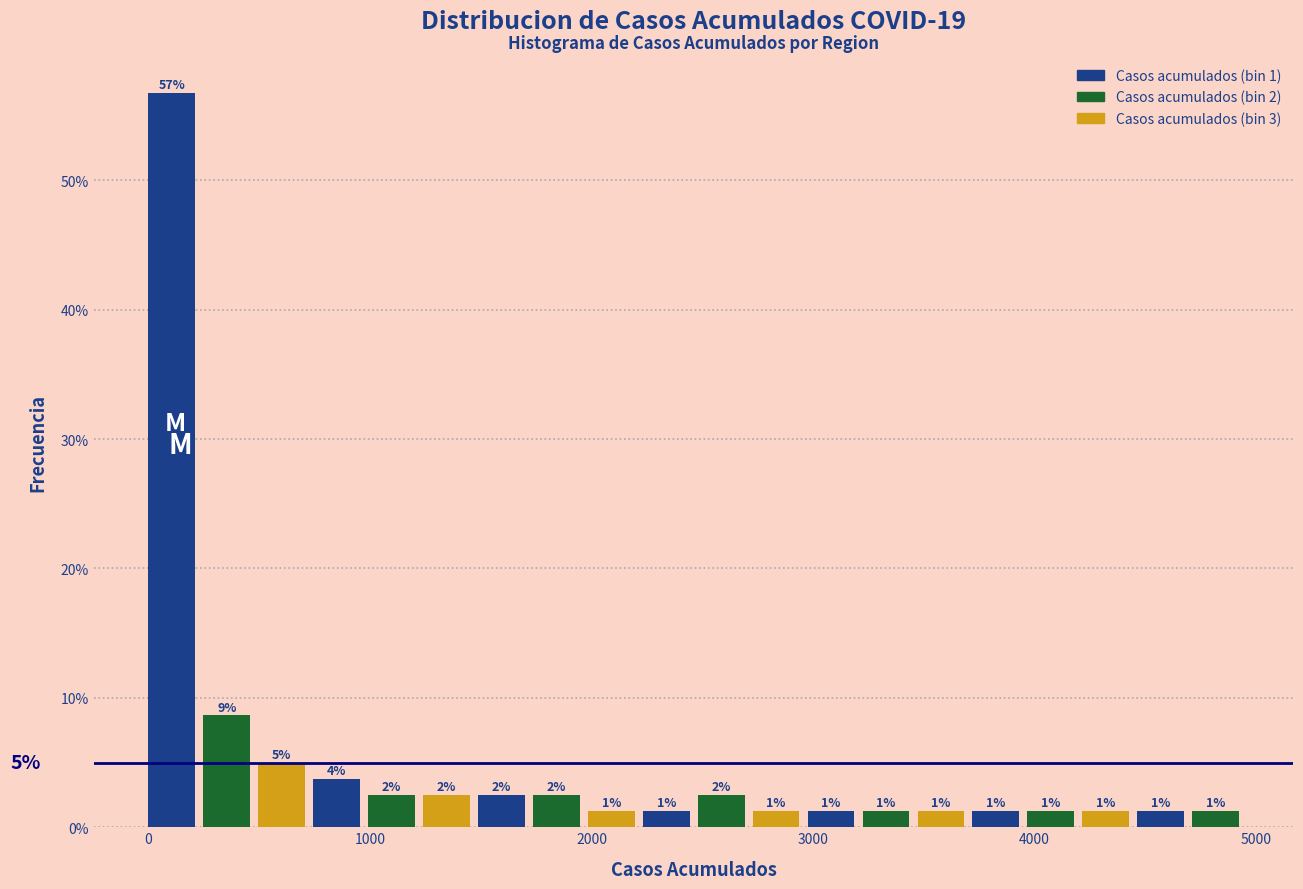

Read against the x-axis, roughly where is the centre of the tallest bar?

100